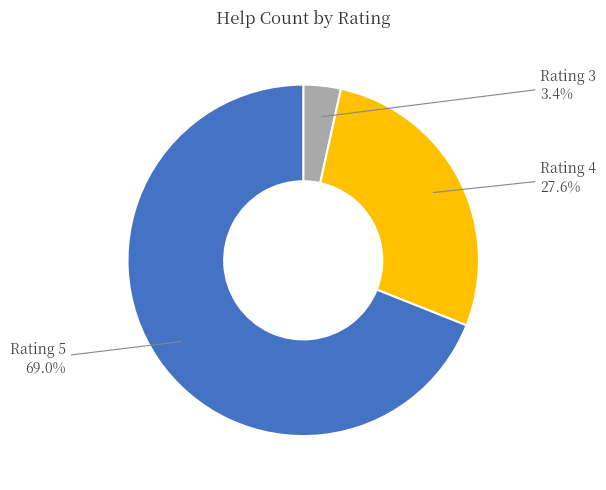

Rank the categories by value from lowest to highest.

Rating 3, Rating 4, Rating 5